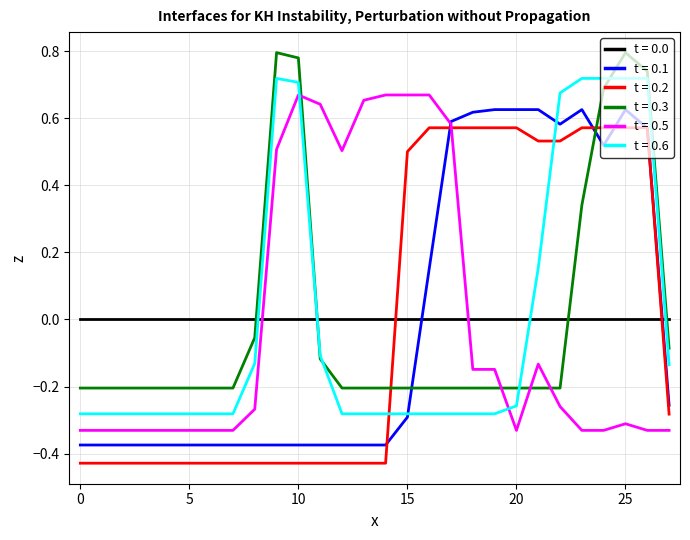

True or false: t = 0.1 and t = 0.3 cross at least once.

True